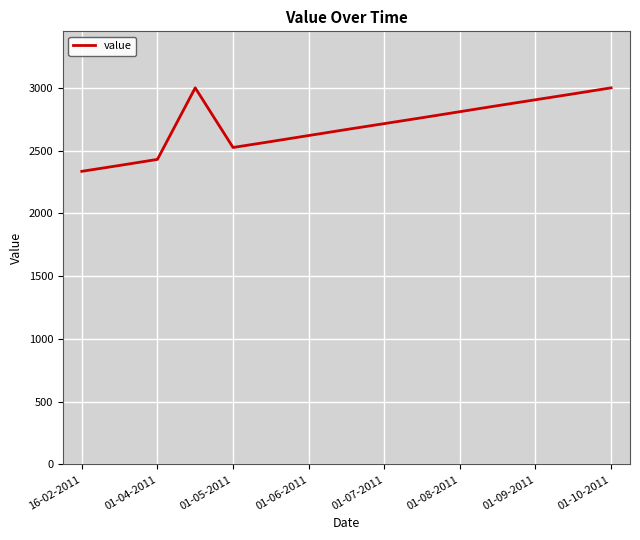

What is the difference between the maximum and minimum values?

665